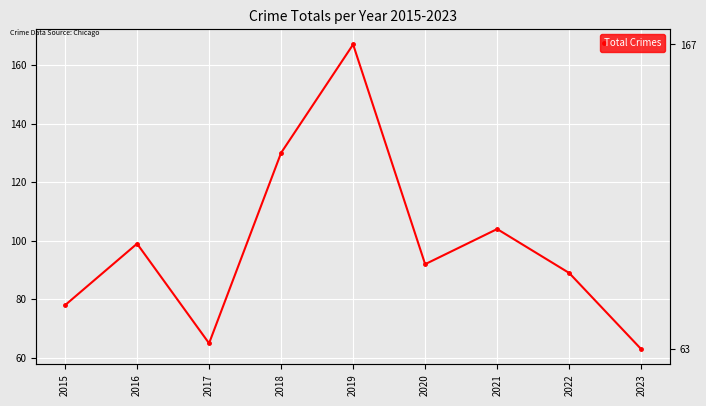

What is the sum of the values at 2023 and 2018?

193